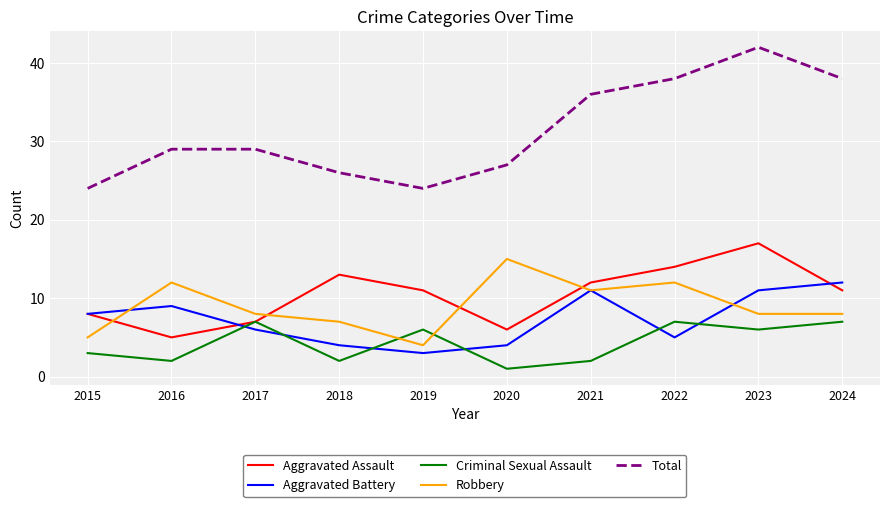

Is it true that Robbery equals 10 at 2020?

False